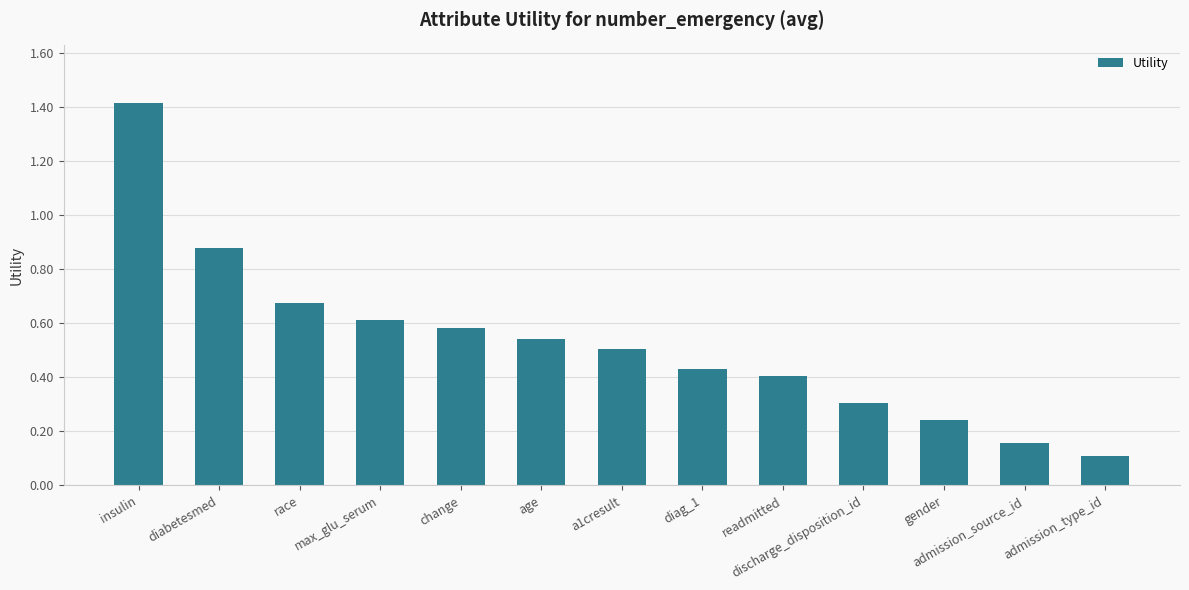

True or false: the data shows 0.4 at diag_1.

True